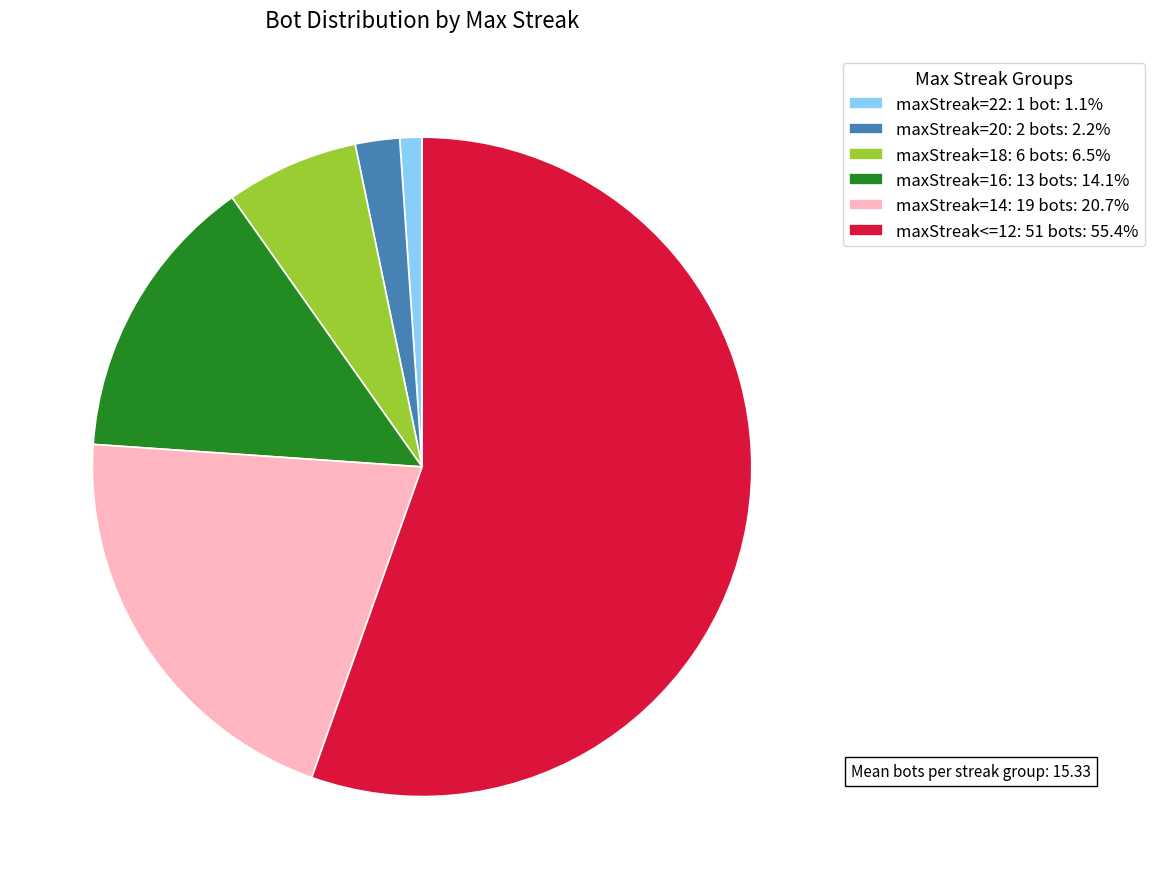

What is the majority slice?

maxStreak<=12: 51 bots